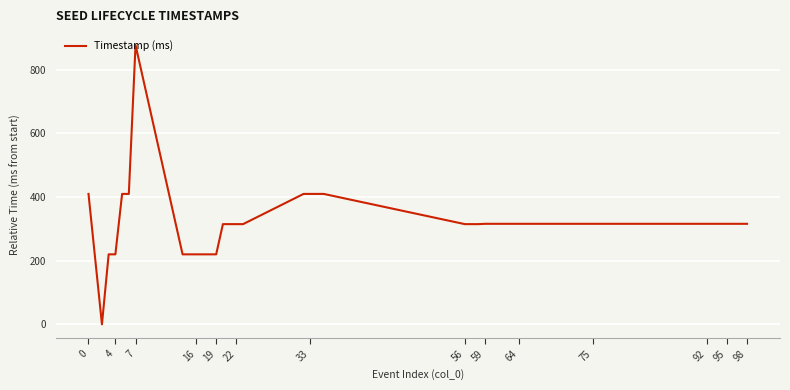

What is the greatest value displayed?

878